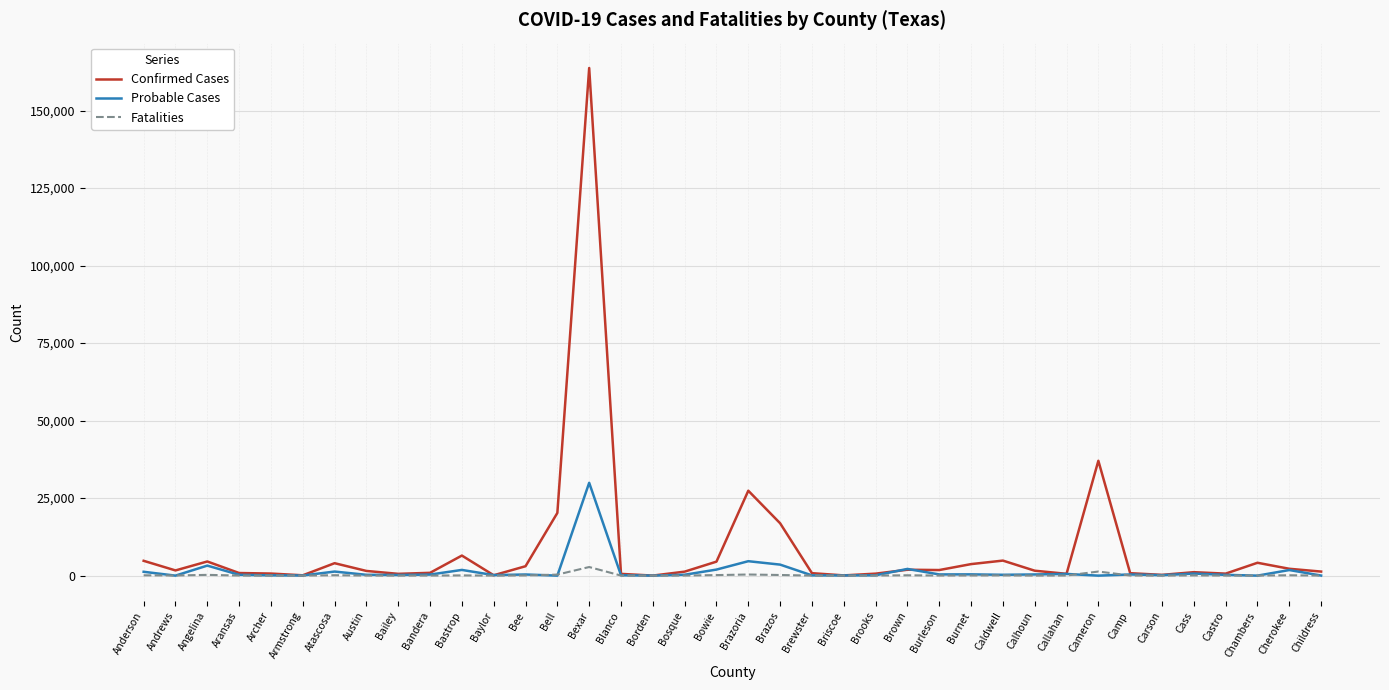

The value of Probable Cases at Angelina is 3233. True or false?

True